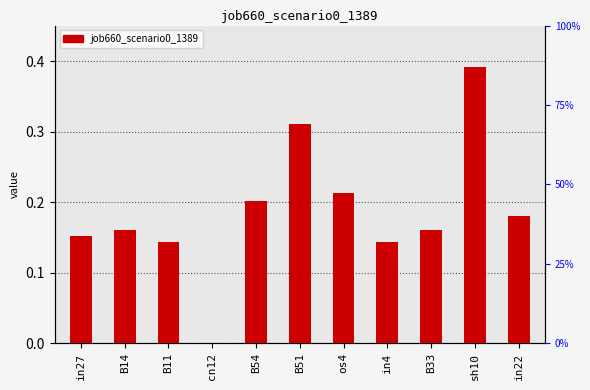

Reading right to left, transcribe all the data shown in this chart.

0.2	0.4	0.2	0.1	0.2	0.3	0.2	0.0	0.1	0.2	0.2